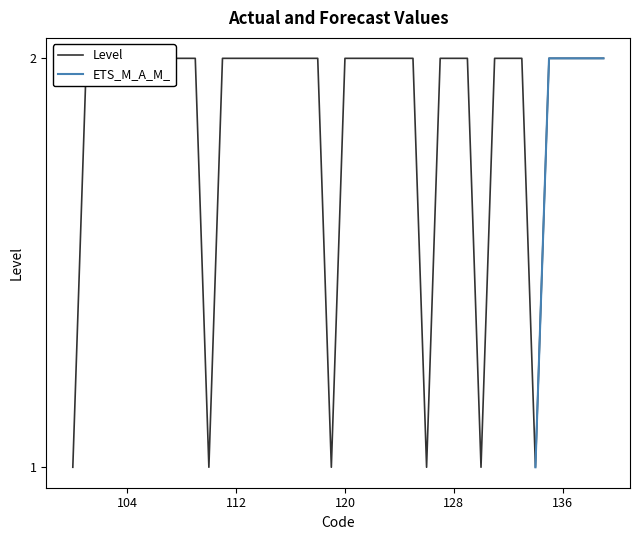

What is the difference between the second highest and minimum values?

1